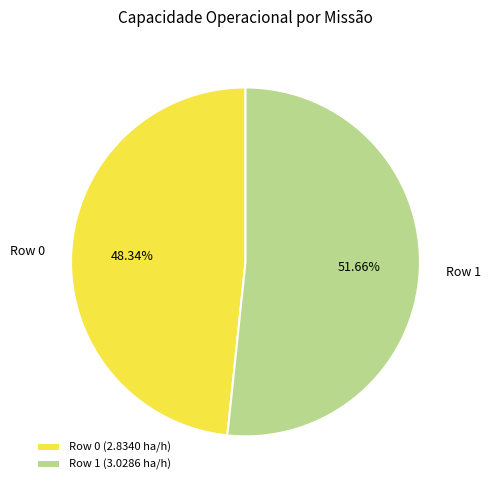

To the nearest percent, what is the difference between the Row 1 and Row 0 slice percentages?

3%